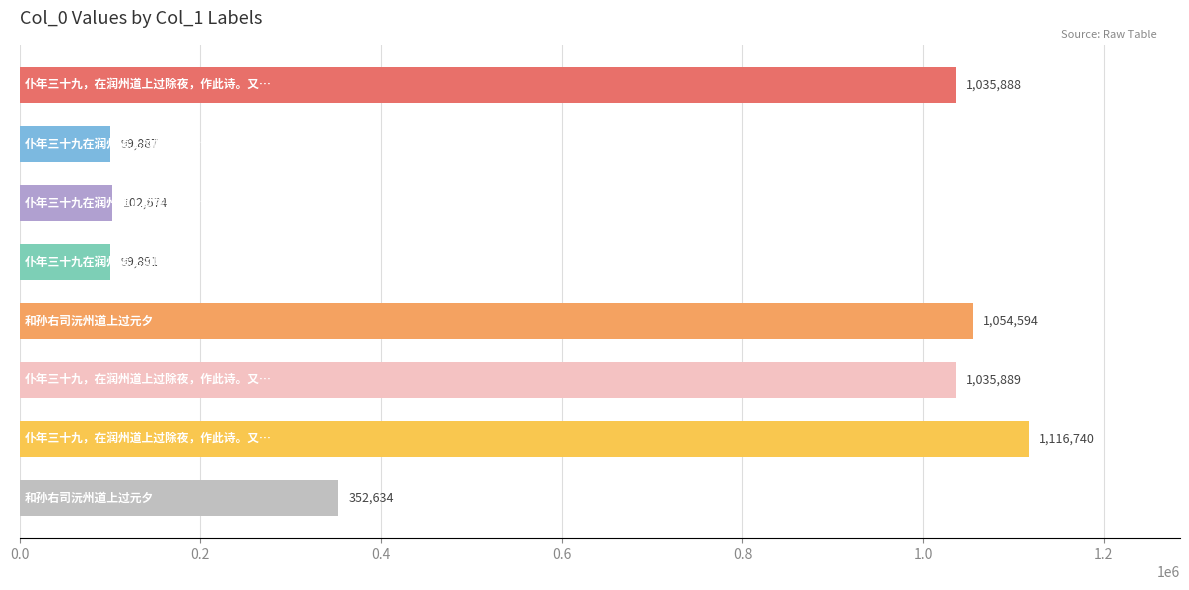

What is the value of the 3rd bar from the top?

102674